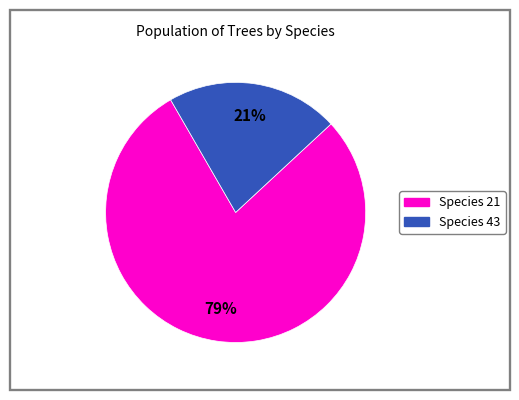

Is there any slice that represents more than half of the pie?

Yes